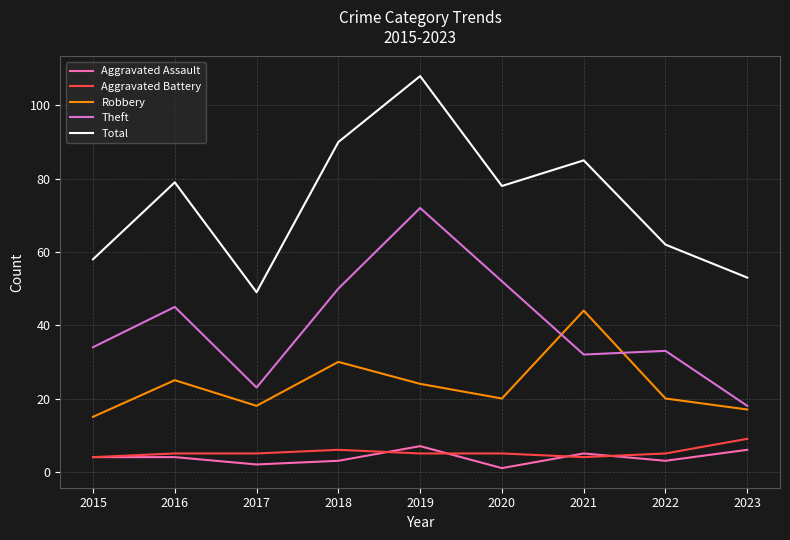

Rank the series by their maximum value, from highest to lowest.

Total, Theft, Robbery, Aggravated Battery, Aggravated Assault